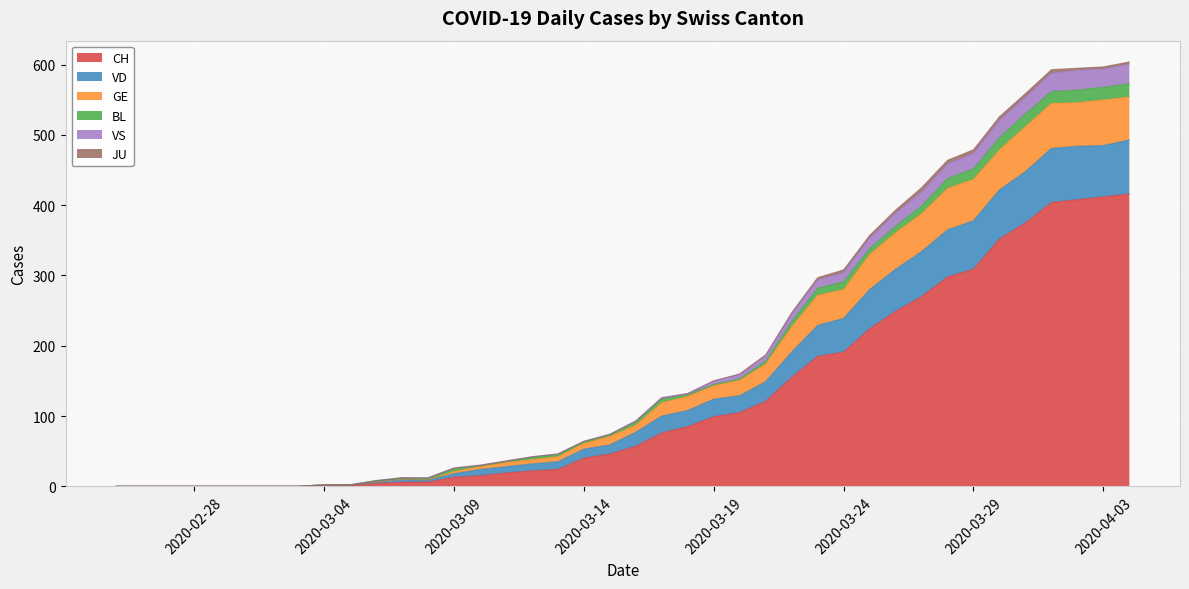

What is the highest value of the CH series?

416